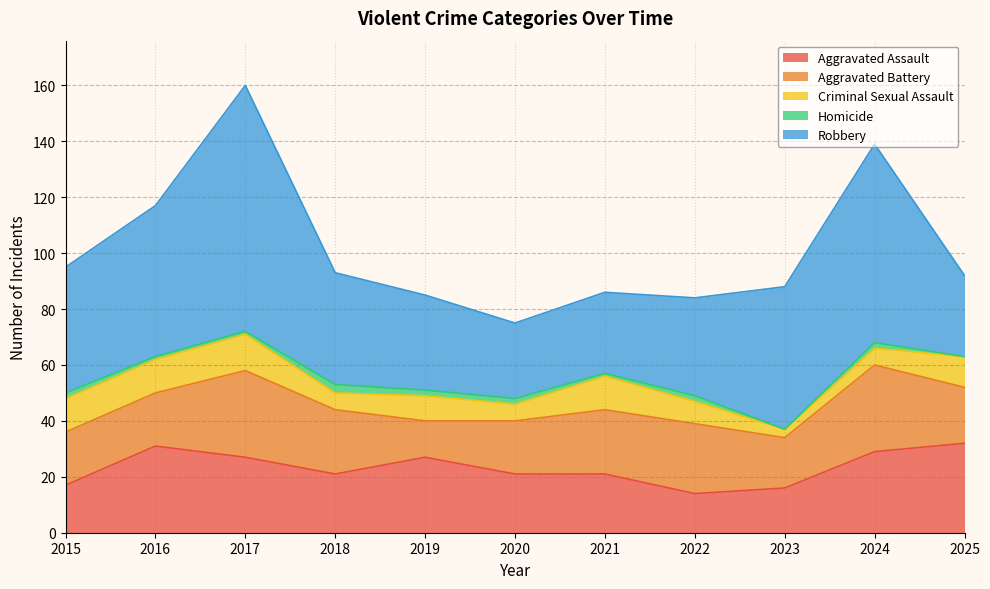

How many data points in Aggravated Battery are less than 20?

5